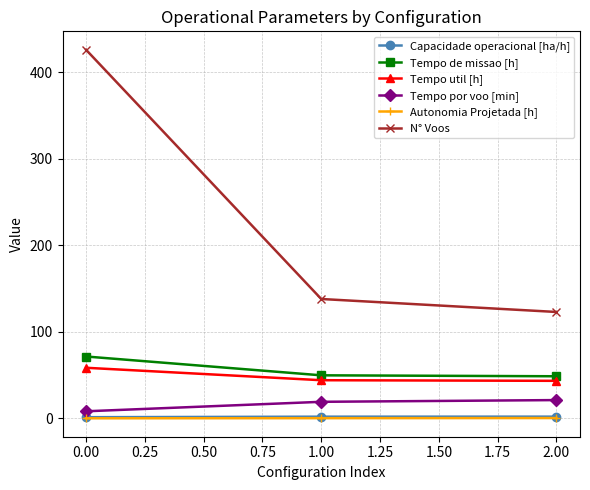

What is the minimum value shown in the chart?

0.1